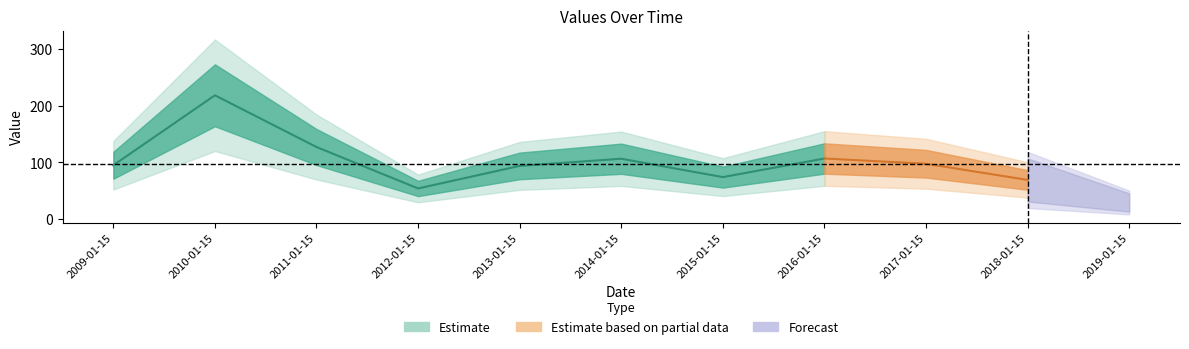

Which label corresponds to the smallest value in the chart?

2019-01-15